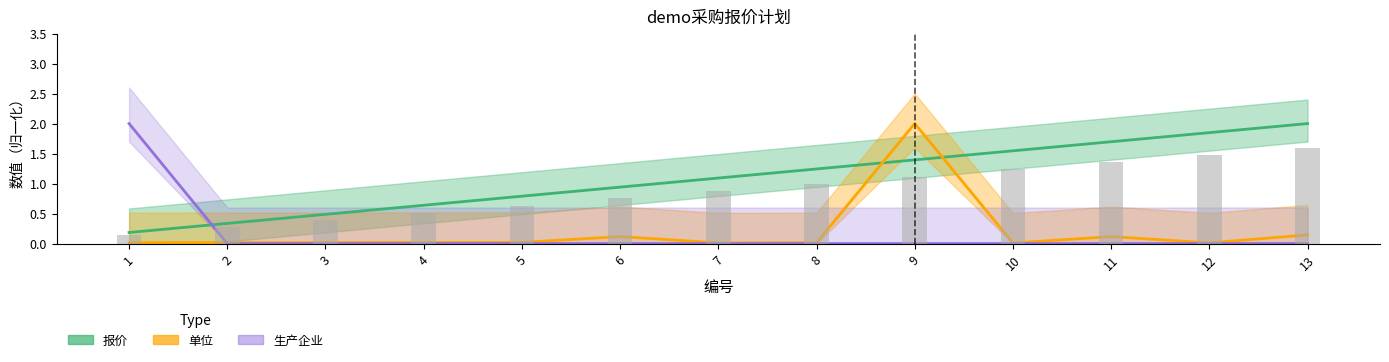

Which category has the highest value in the 报价 series?

13